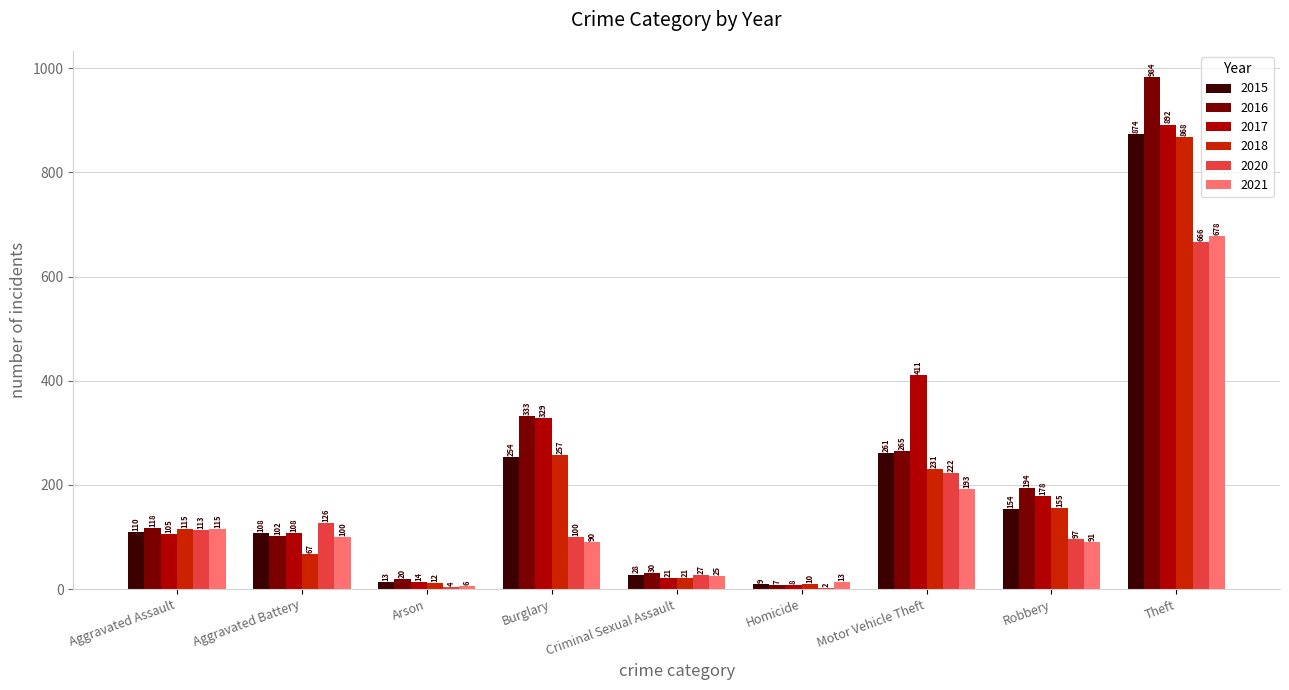

Between Burglary and Criminal Sexual Assault, which series saw the biggest shift?

2017